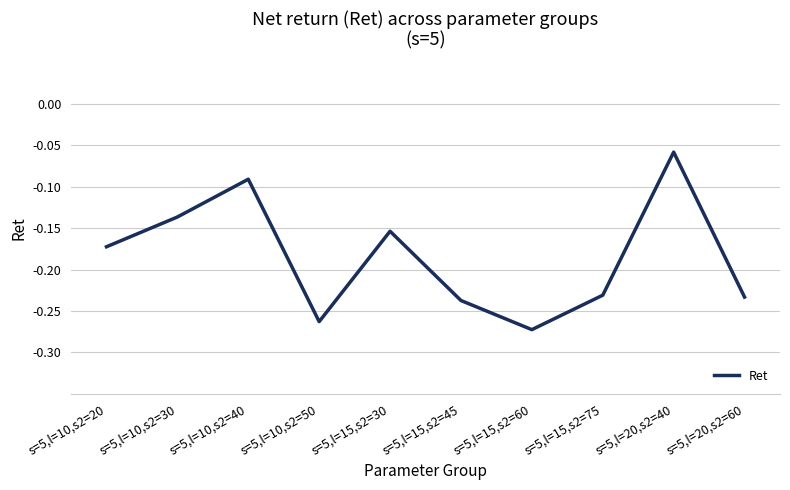

Is it true that the value at s=5,l=10,s2=50 is -0.4?

False